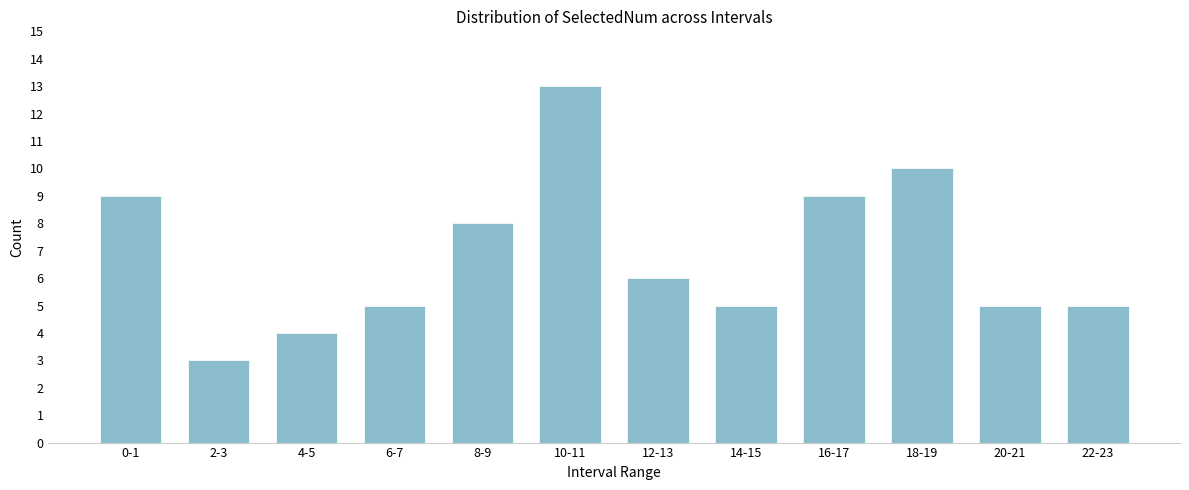

Reading left to right, list all the values displayed in this chart.

0-1=9	2-3=3	4-5=4	6-7=5	8-9=8	10-11=13	12-13=6	14-15=5	16-17=9	18-19=10	20-21=5	22-23=5